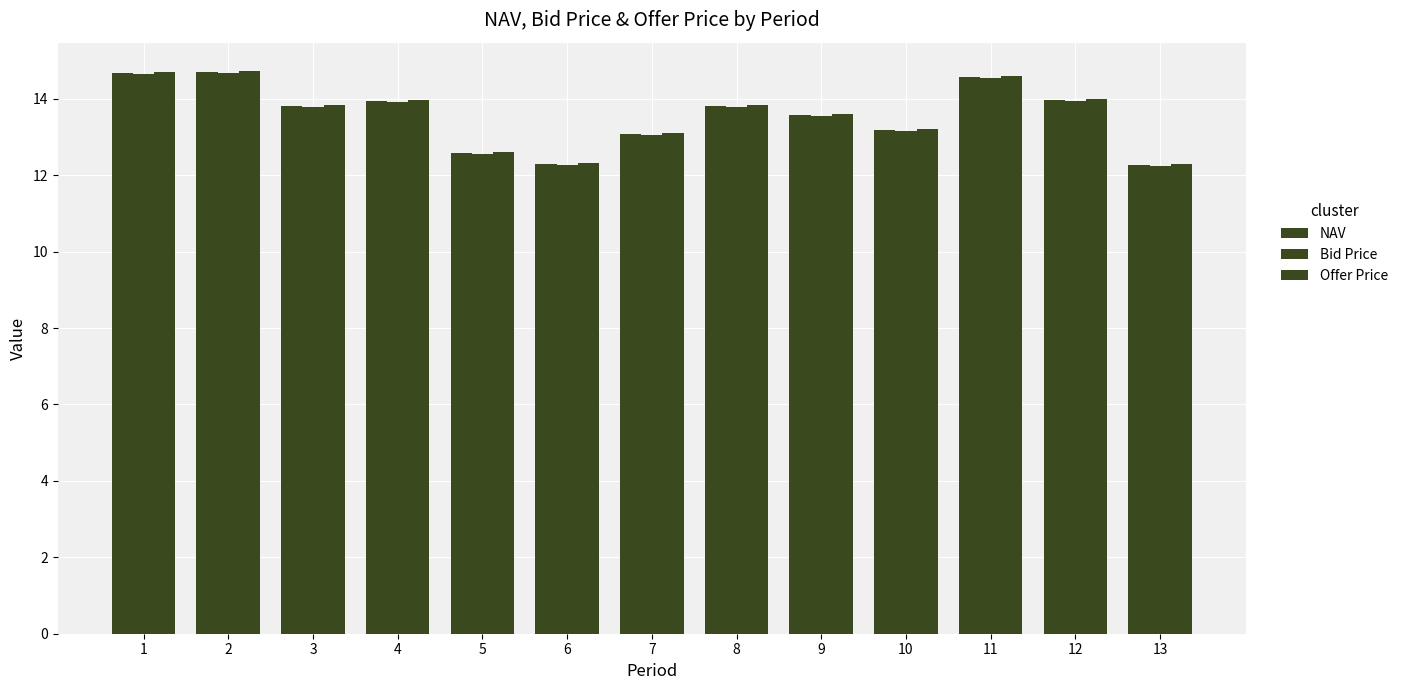

How many bars are there in total?

39